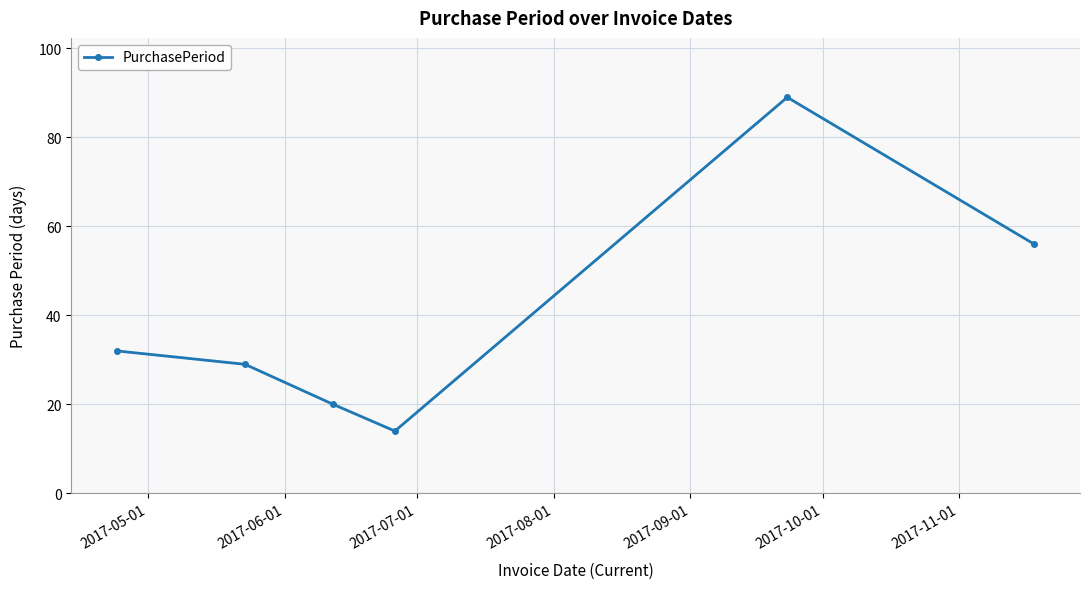

What is the smallest value displayed?

14